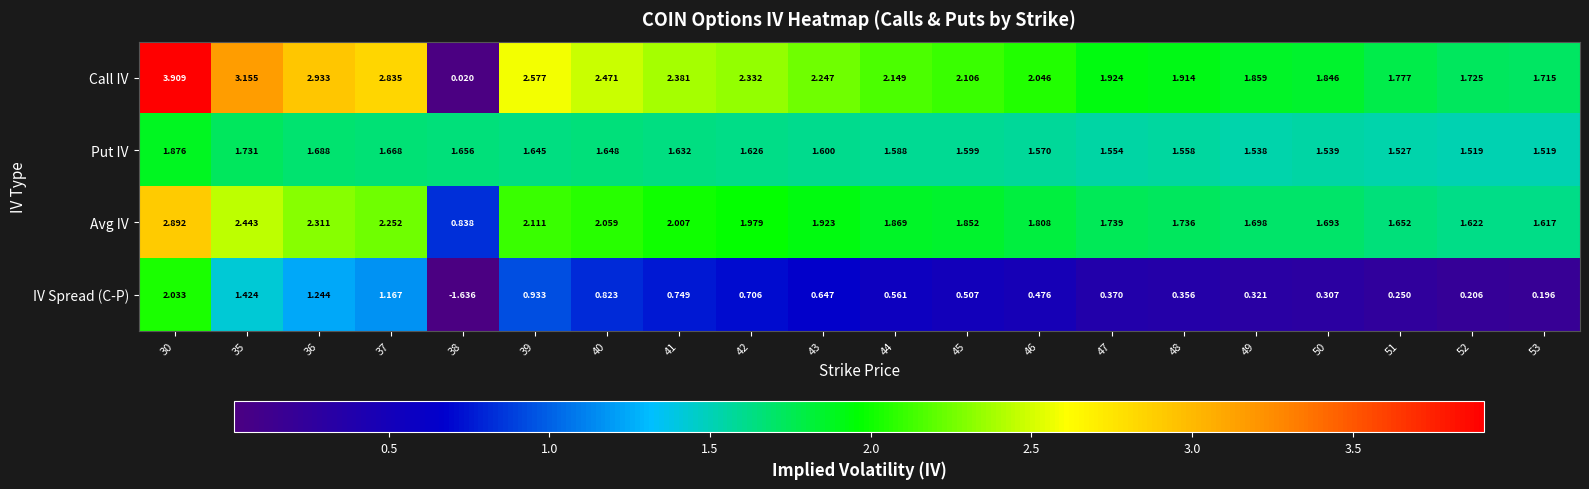

Which series changed the most between 39 and 49?

Call IV